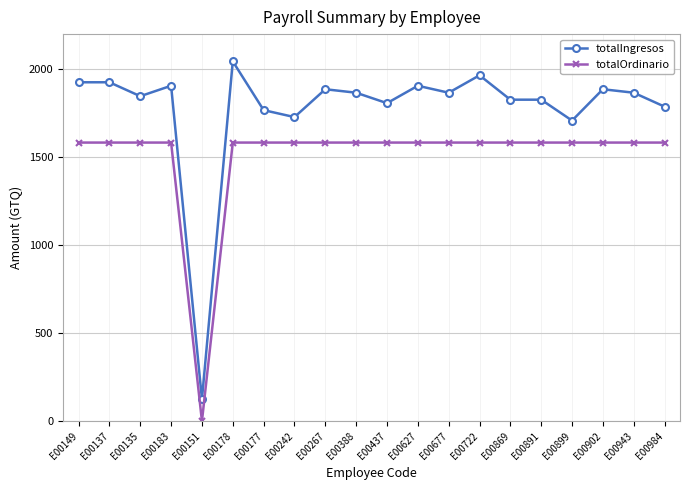

At which label is totalIngresos closest to 1084?

E00899